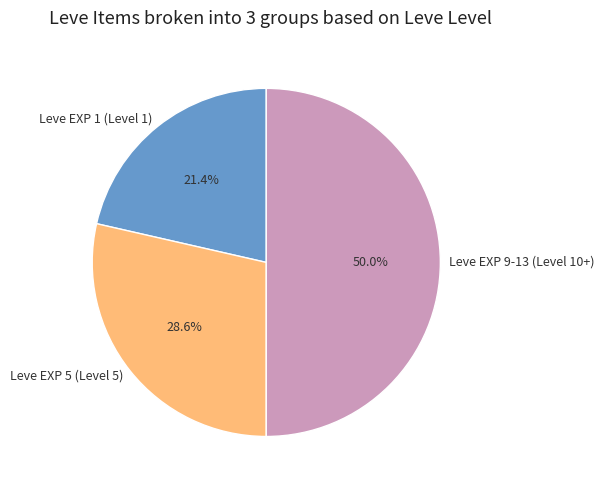

Rank the categories by value from lowest to highest.

Leve EXP 1 (Level 1), Leve EXP 5 (Level 5), Leve EXP 9-13 (Level 10+)